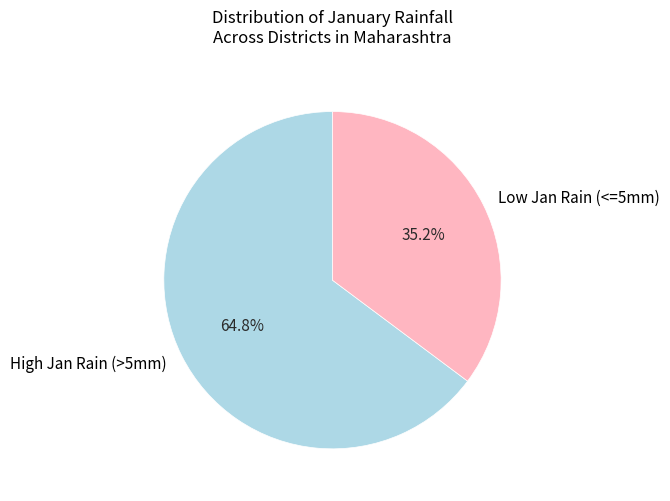

Count the number of slices in the pie.

2